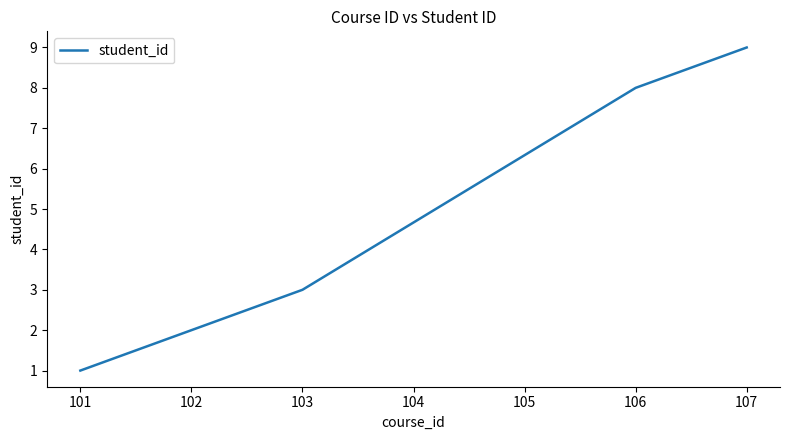

What is the difference between the maximum and minimum values?

8